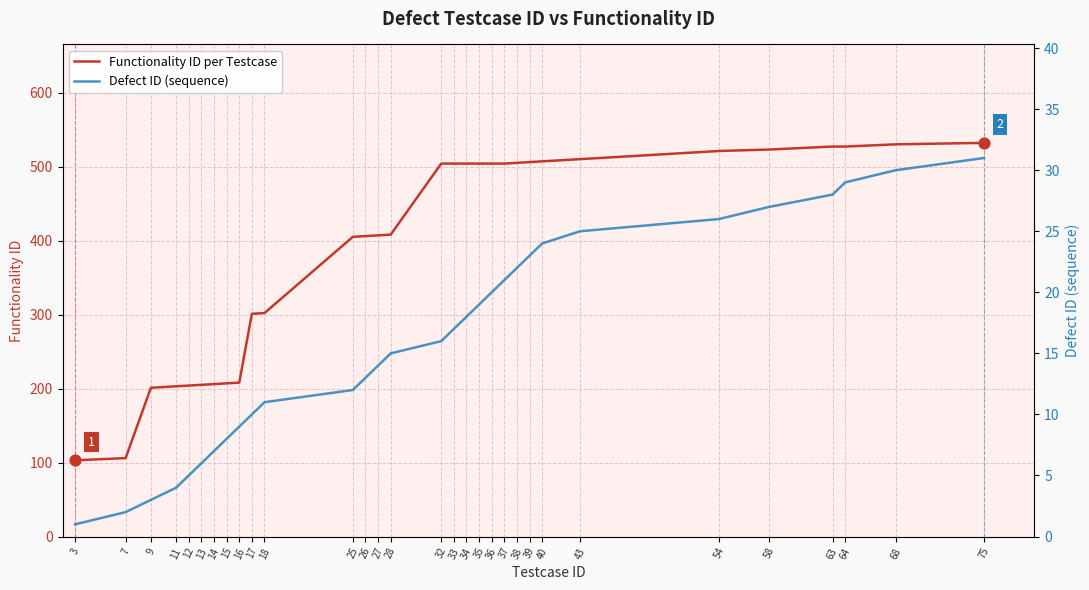

What are all the series names shown in the legend?

Functionality ID per Testcase, Defect ID (sequence)